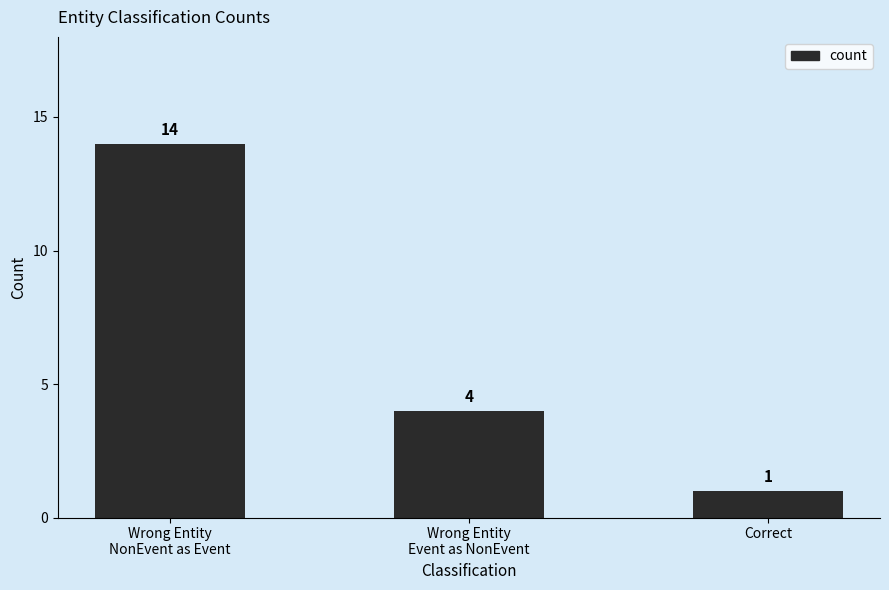

What is the ratio of the value at Wrong Entity
NonEvent as Event to the value at Correct?

14.0